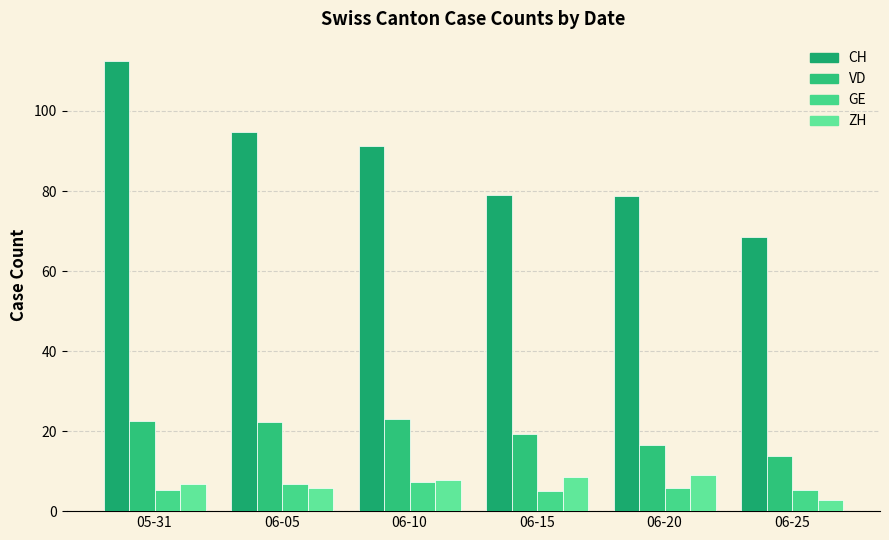

At which category is the sum across all series the highest?

05-31